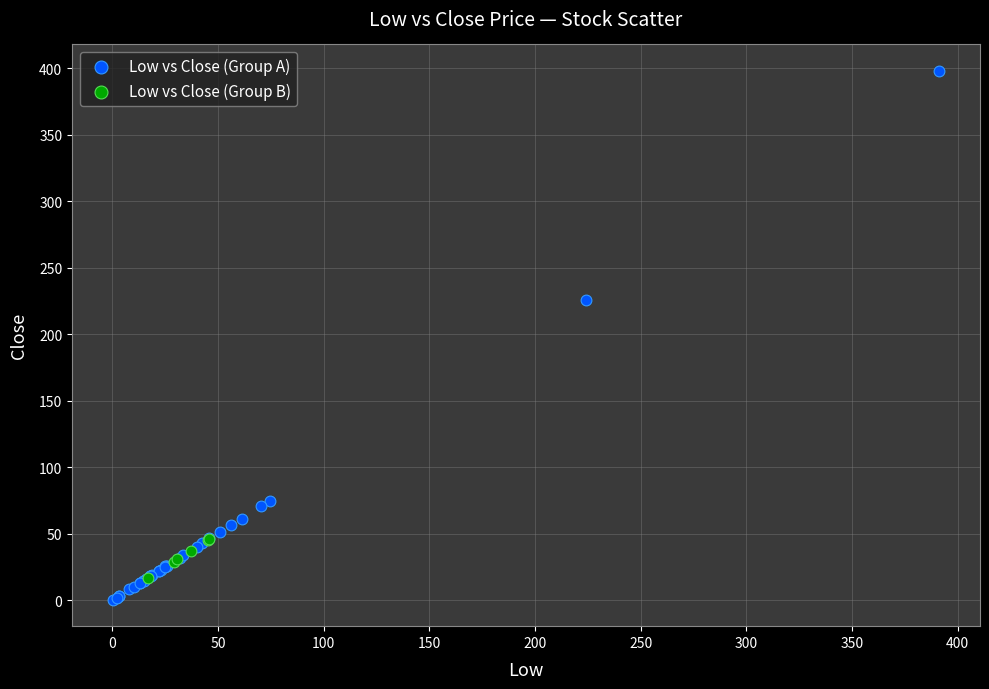

Which series contains the highest Y value?

Low vs Close (Group A)